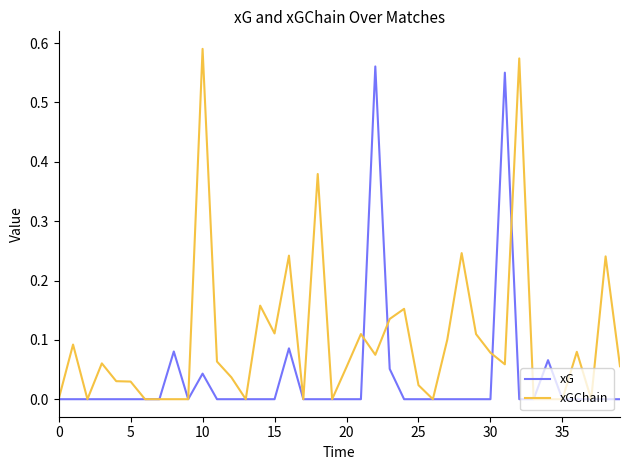

Which series ends up on top after the final intersection of xGChain and xG?

xGChain